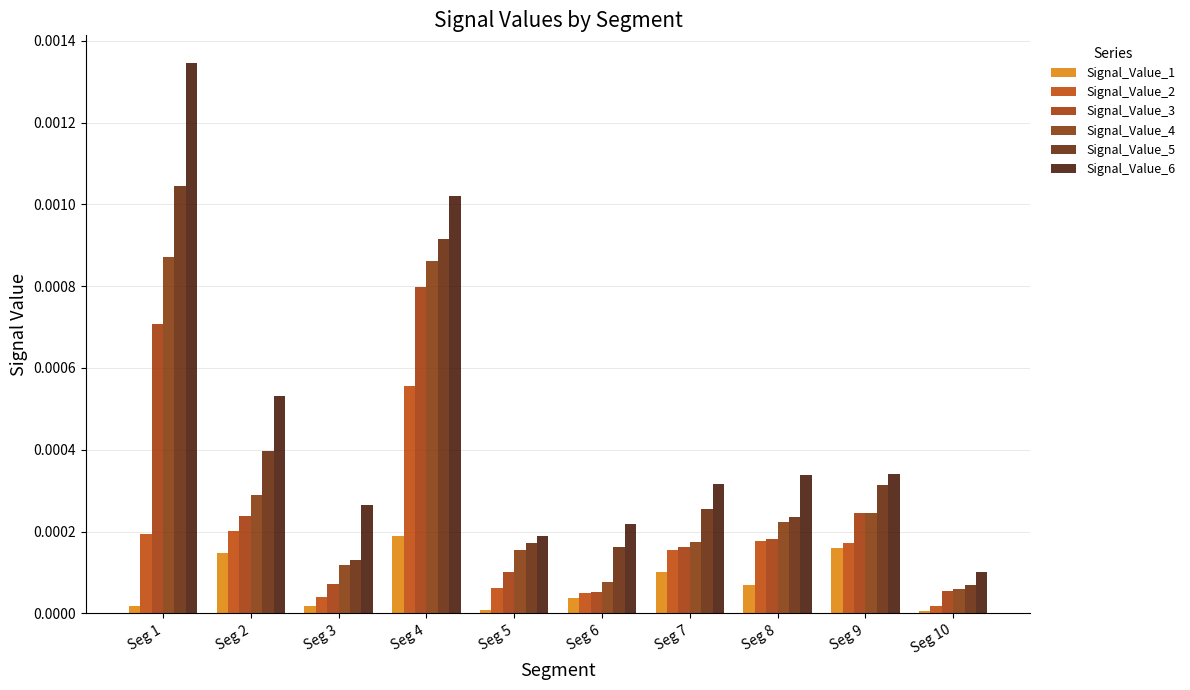

Is it true that Signal_Value_3 equals 0.0 at Seg 4?

True